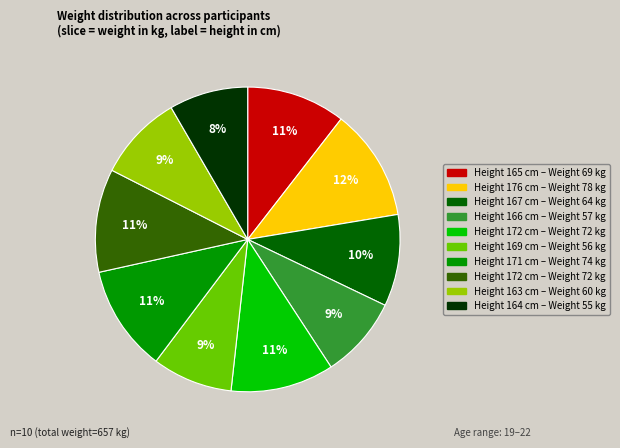

Is there a majority slice in this chart?

No